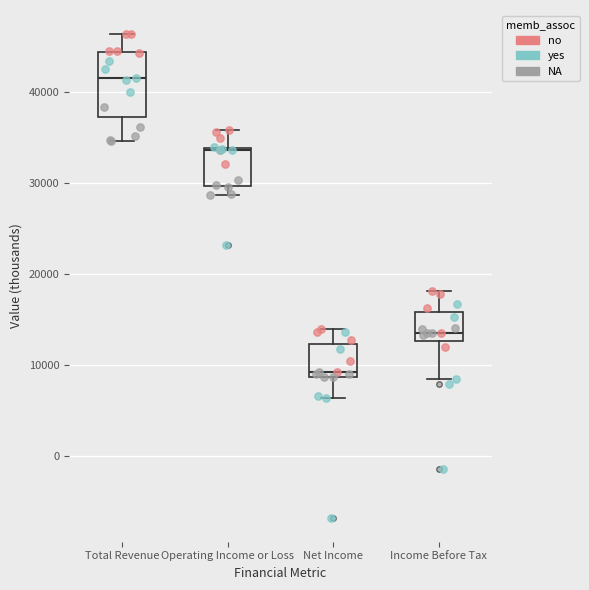

Where is the upper edge of the box for Total Revenue on the y-axis? The values are not printed on the chart, so give them approximately, as read against the axis.

44000